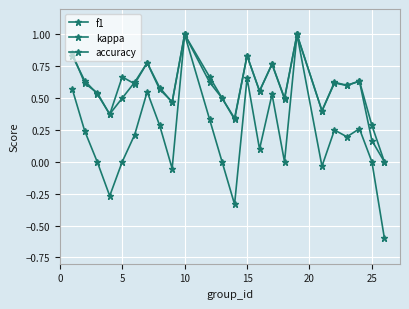

In accuracy, how many points are higher than both neighbors (excluding endpoints)?

7